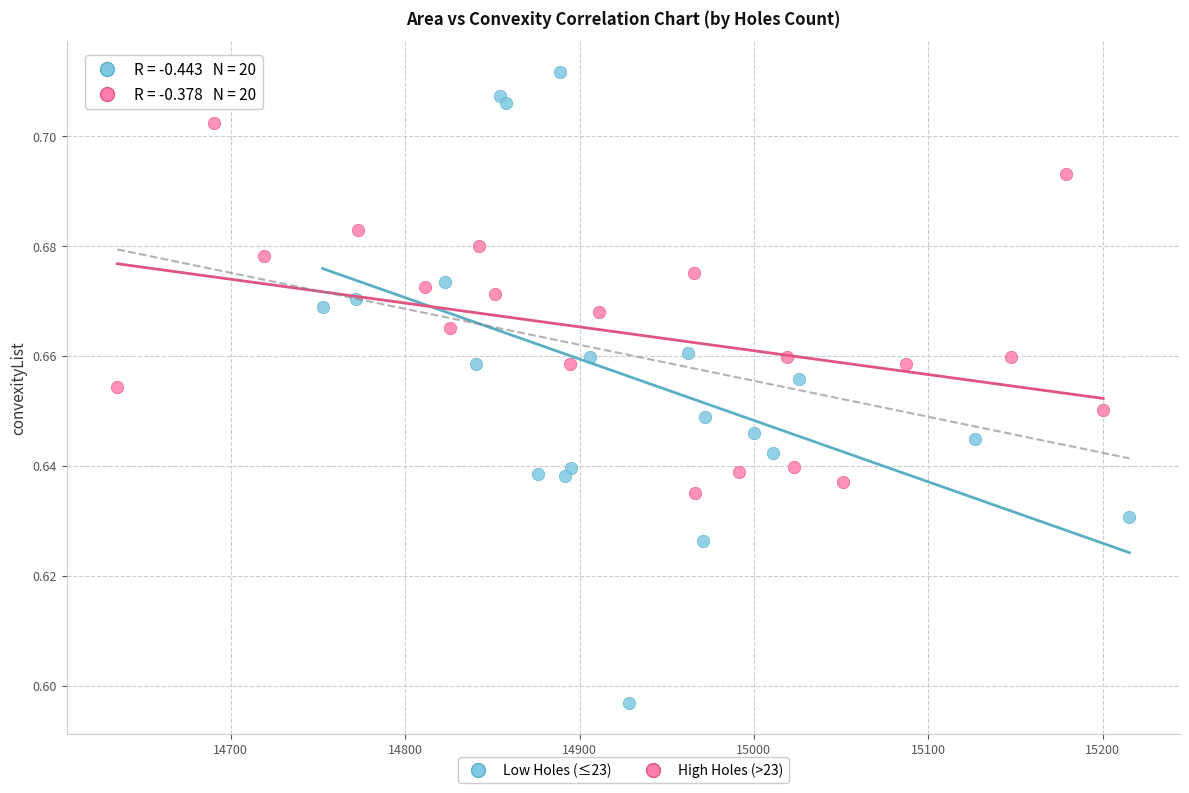

Which series contains the lowest Y value?

Low Holes (≤23)